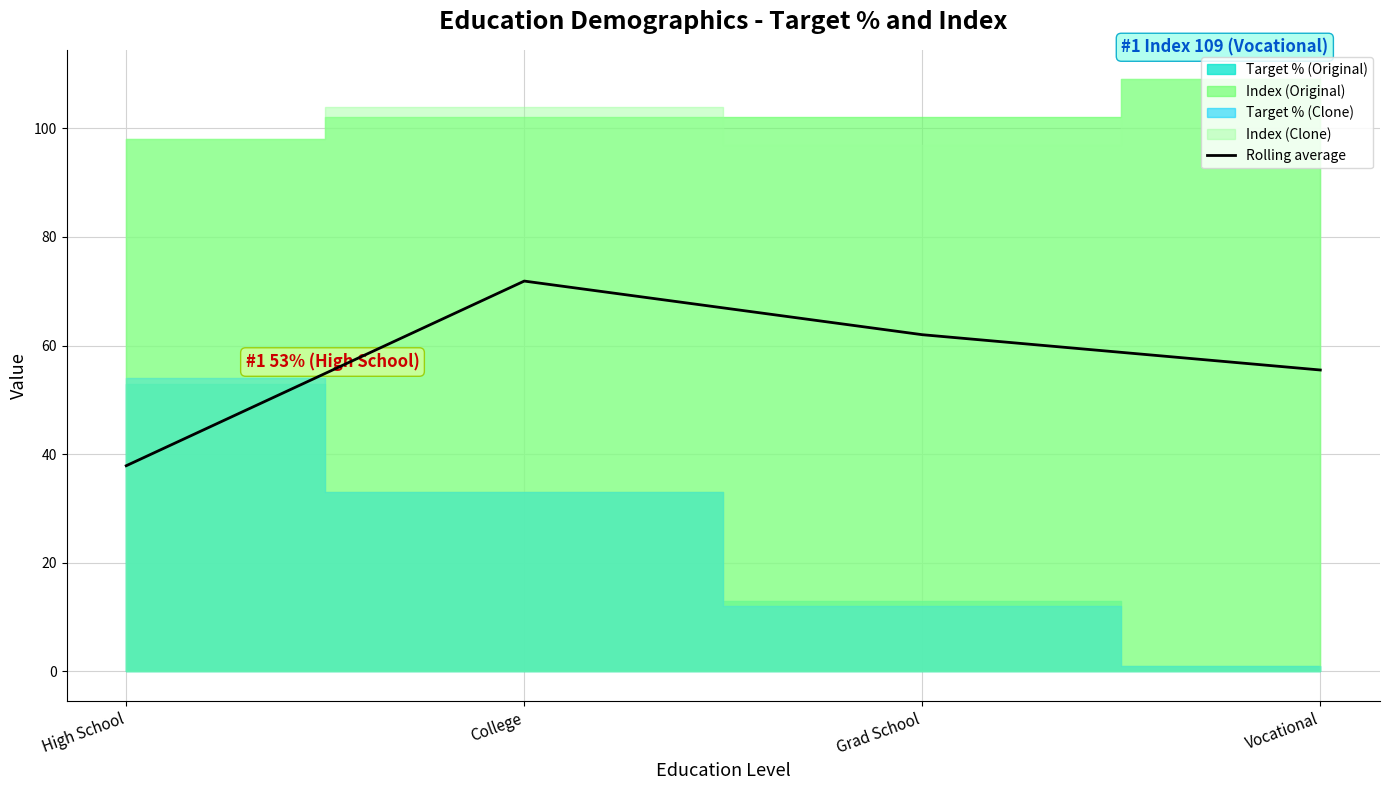

Where is the first local maximum?

College